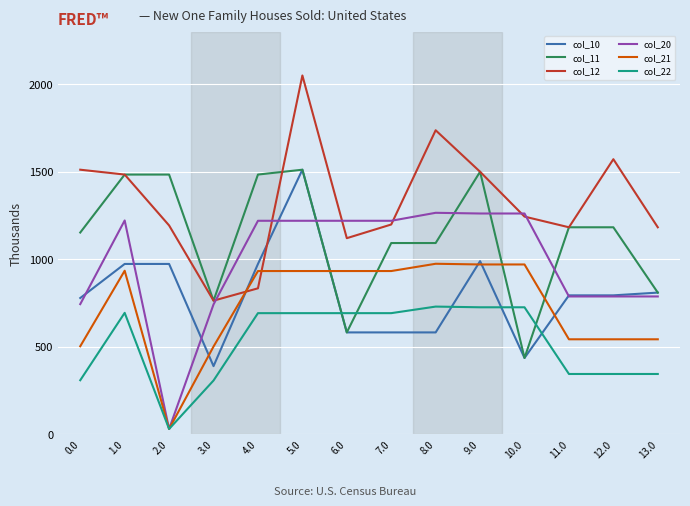

What is the maximum value for col_10?

1511.9